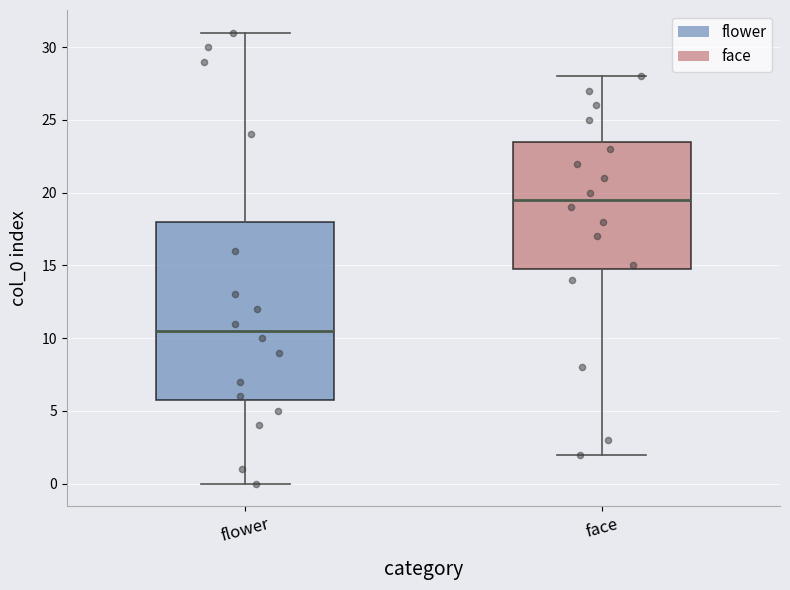

Where is the upper edge of the box for face on the y-axis? The values are not printed on the chart, so give them approximately, as read against the axis.

23.5